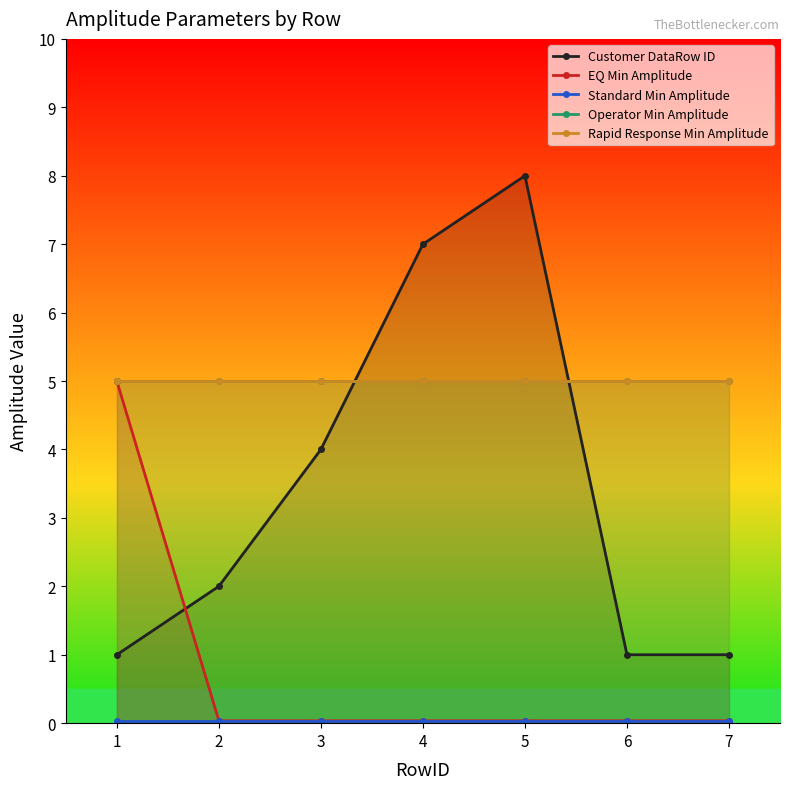

What is the value of the Operator Min Amplitude point at the 1st from the left?

5.0